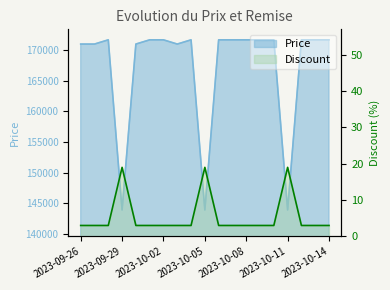

Rank the series by their maximum value, from highest to lowest.

Price, Discount